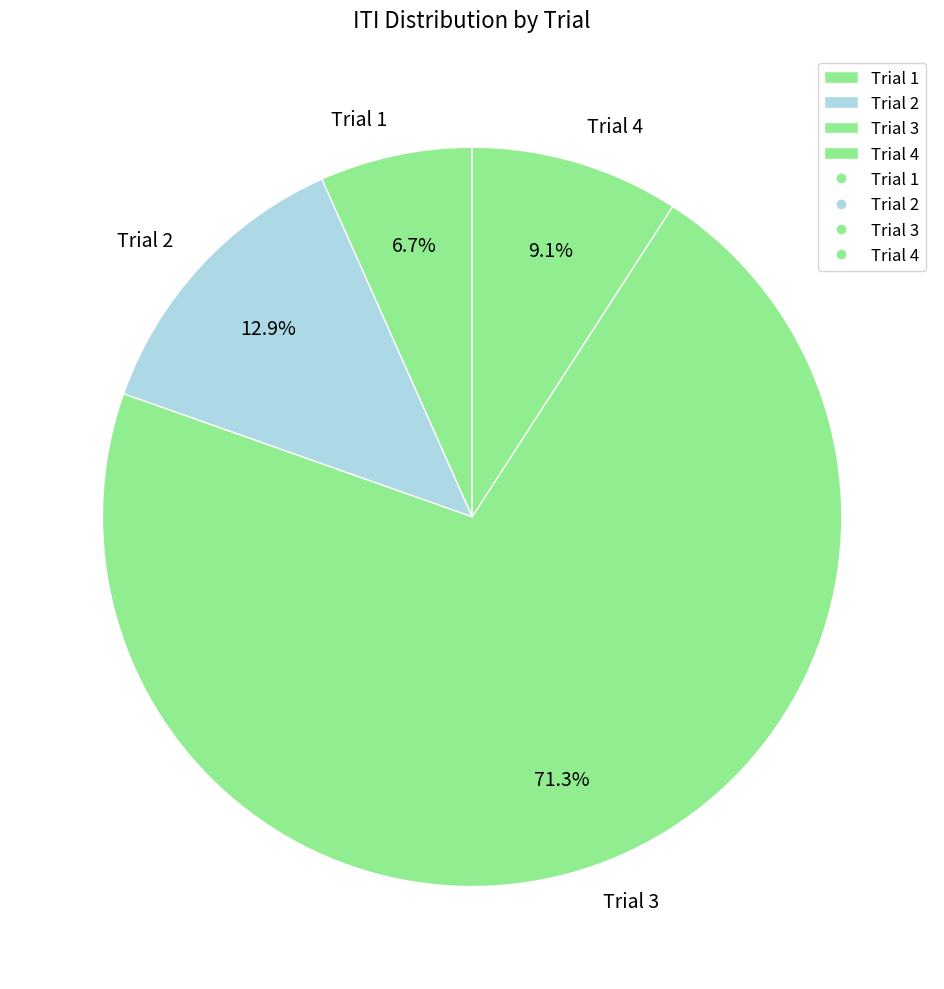

Does Trial 1 account for over 50% of the chart?

No